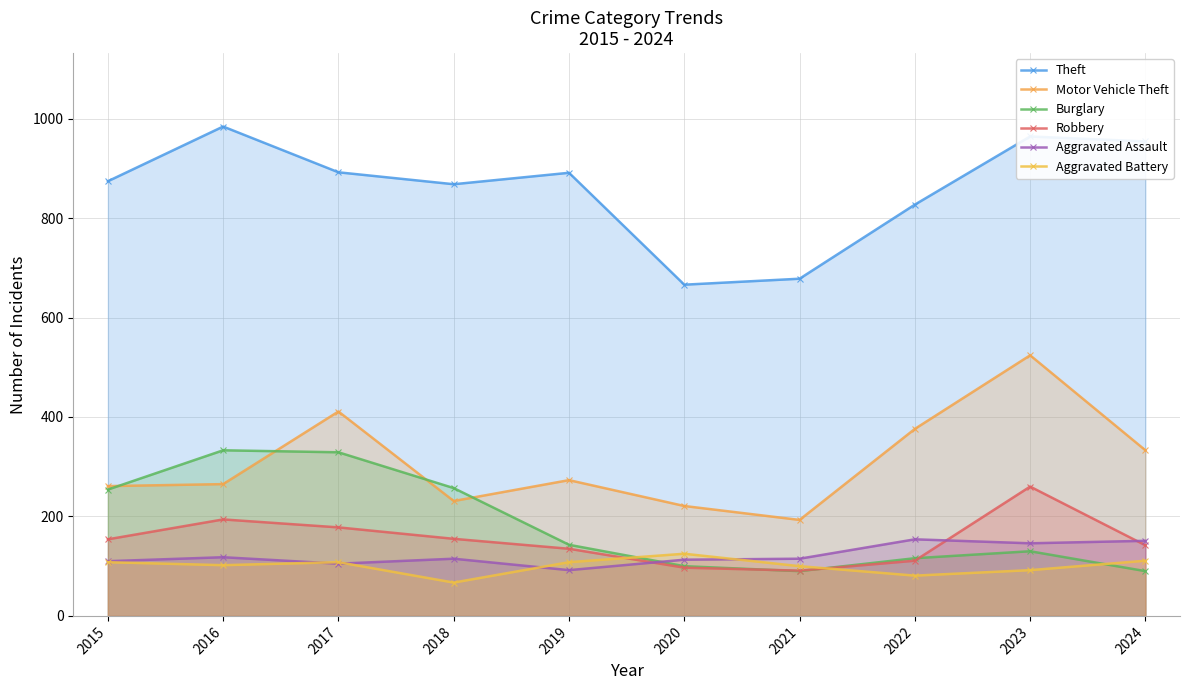

What is the value of the Theft point at the 3rd from the left?

892